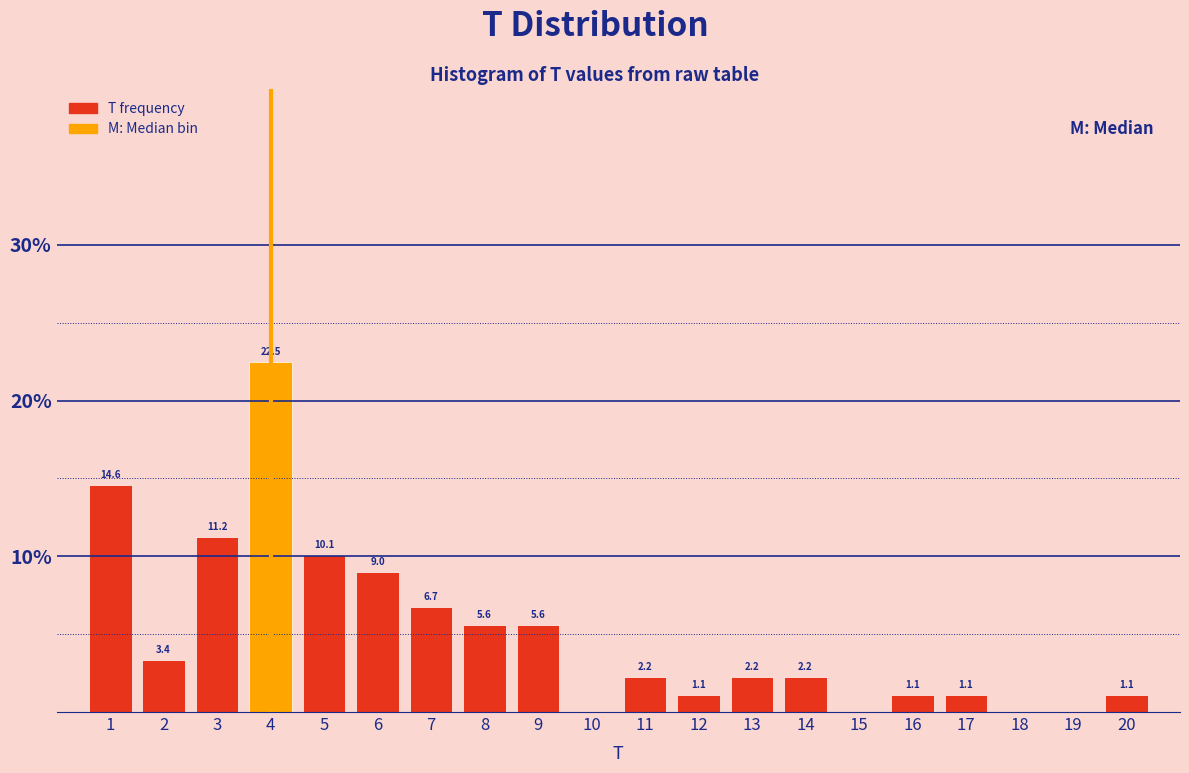

Which range on the x-axis has the tallest bar?

3.5 to 4.5